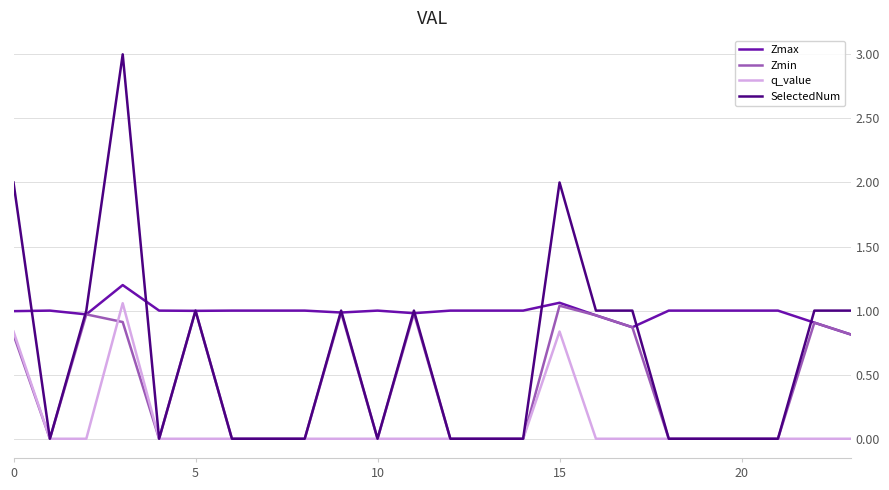

What are all the series names shown in the legend?

Zmax, Zmin, q_value, SelectedNum